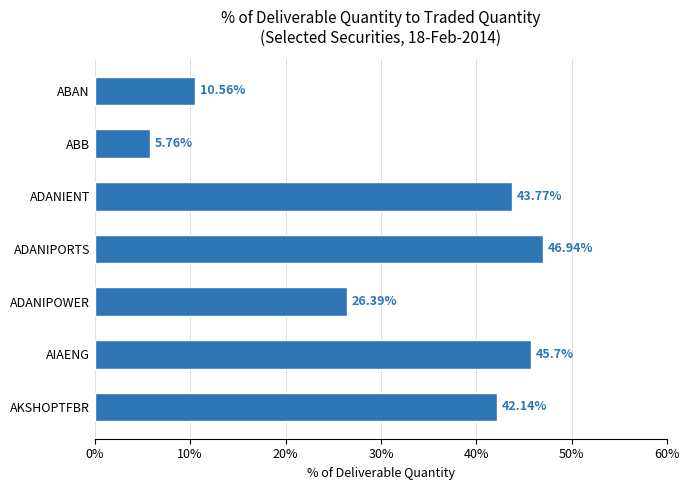

Which has a higher value, AKSHOPTFBR or ADANIPORTS?

ADANIPORTS